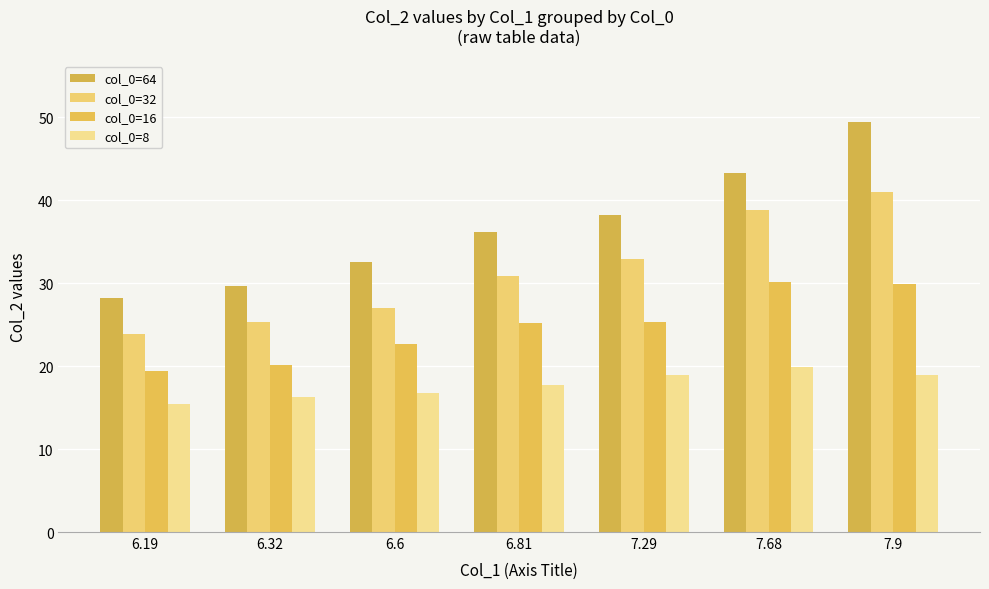

Which category has the highest value in the col_0=8 series?

7.68